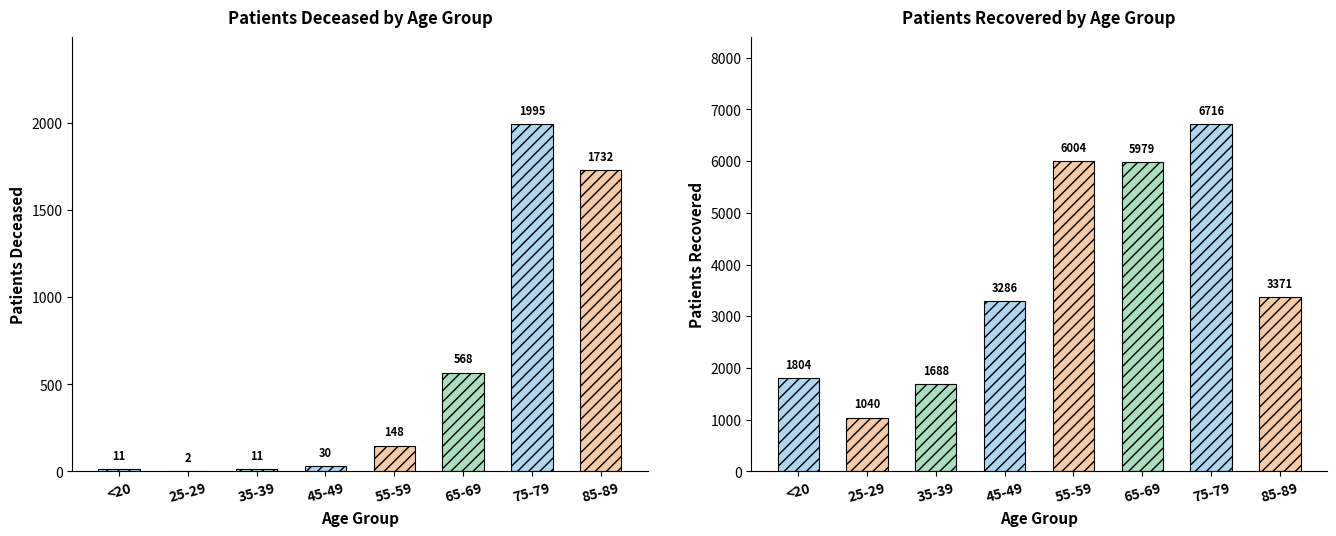

The value of patients_deceased at 45-49 is 44. True or false?

False